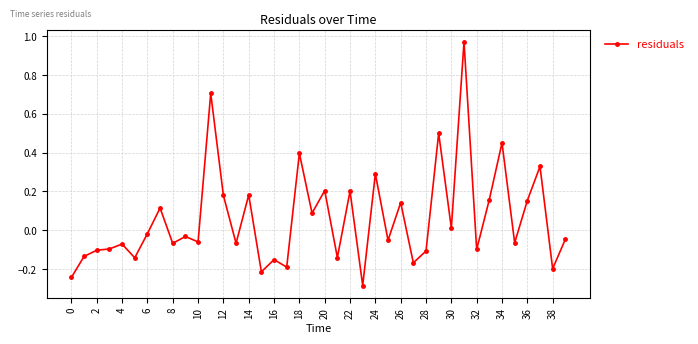

What is the sum of all values?

2.3